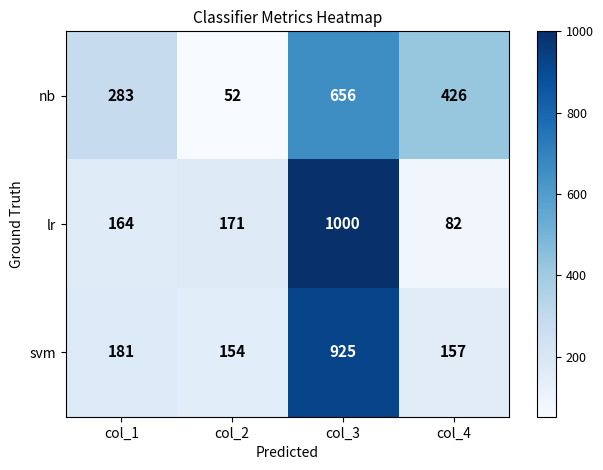

Which label corresponds to the largest value in the chart?

col_3